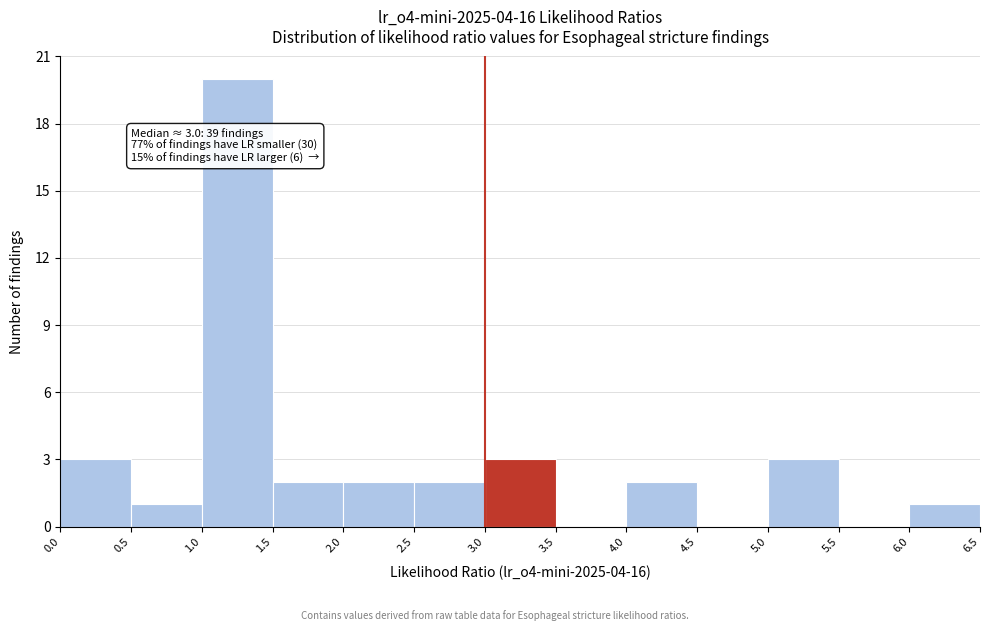

Over which range of the x-axis is the bar tallest?

1.0 to 1.5